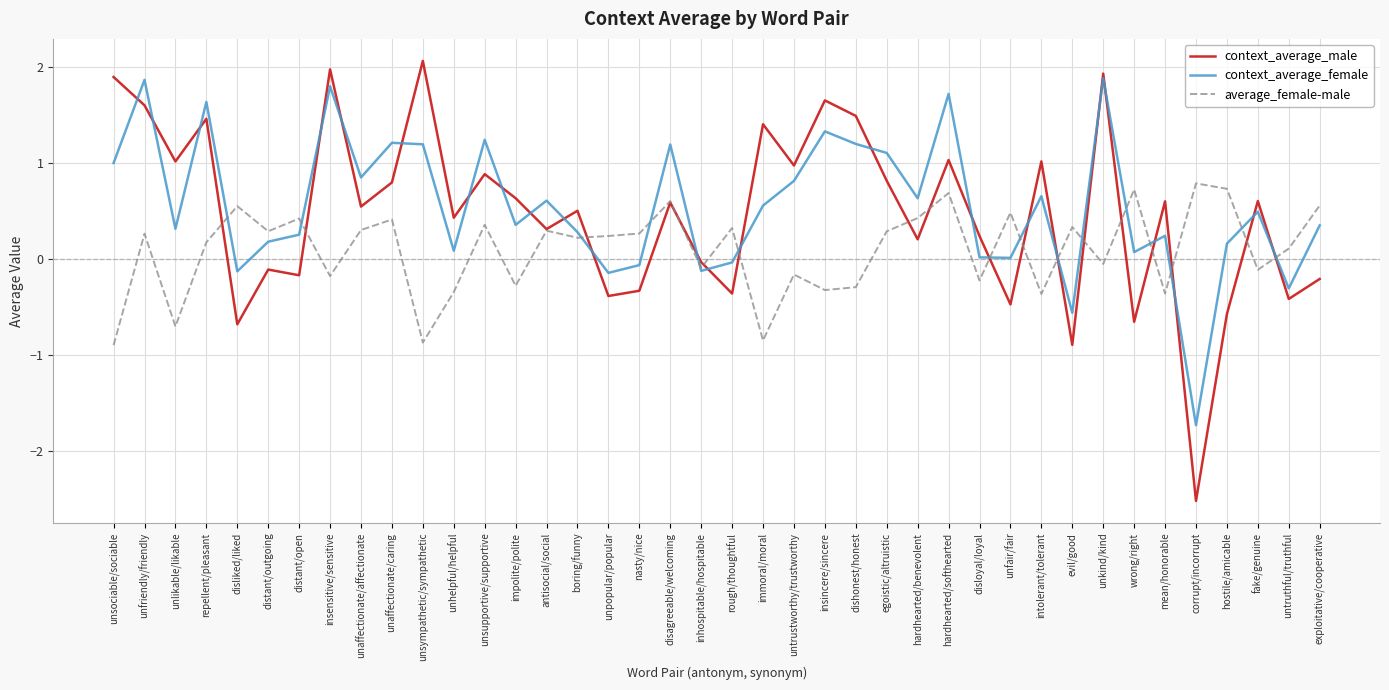

What is the difference between the second highest and second lowest values in the average_female-male series?

1.6